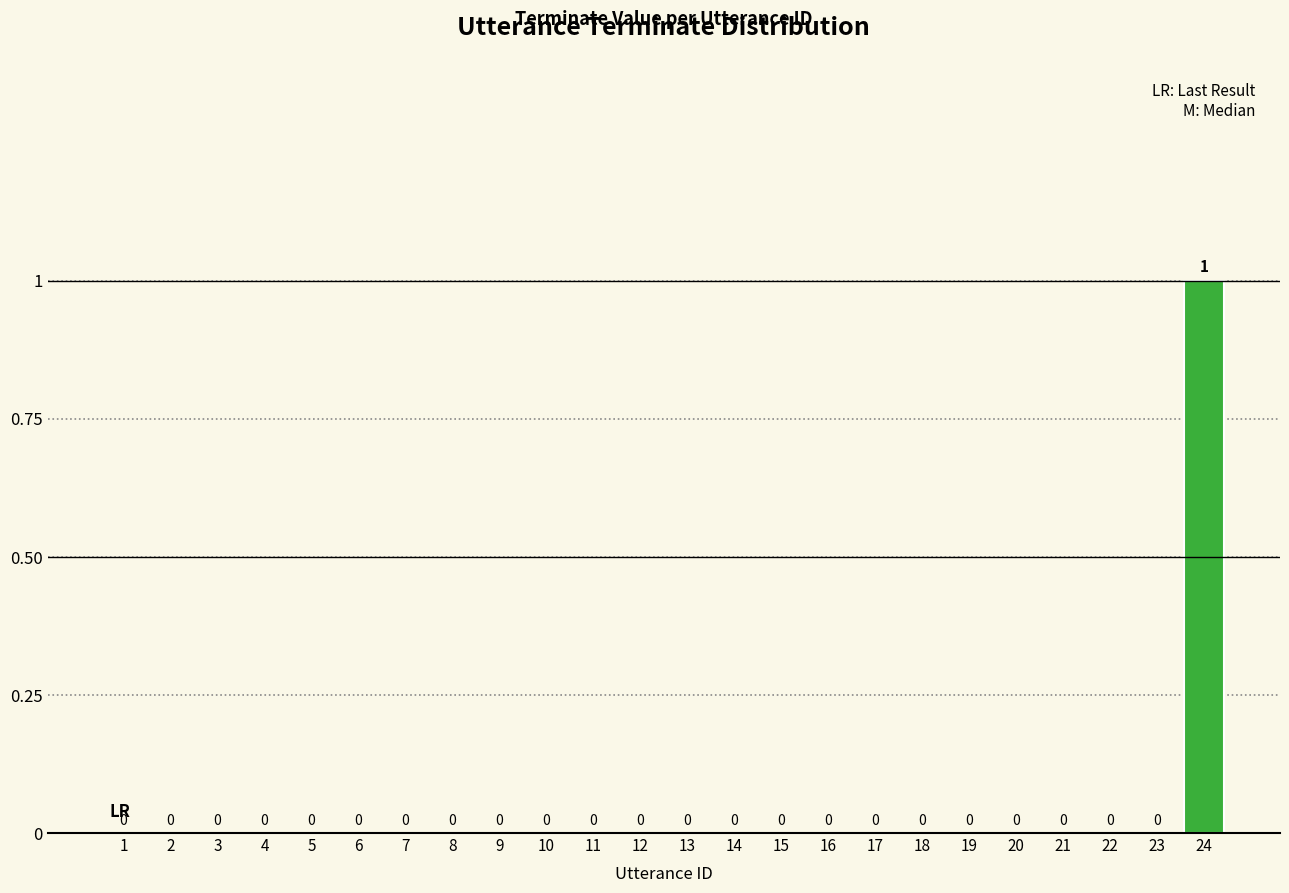

At which category does the chart reach its peak across all series?

24